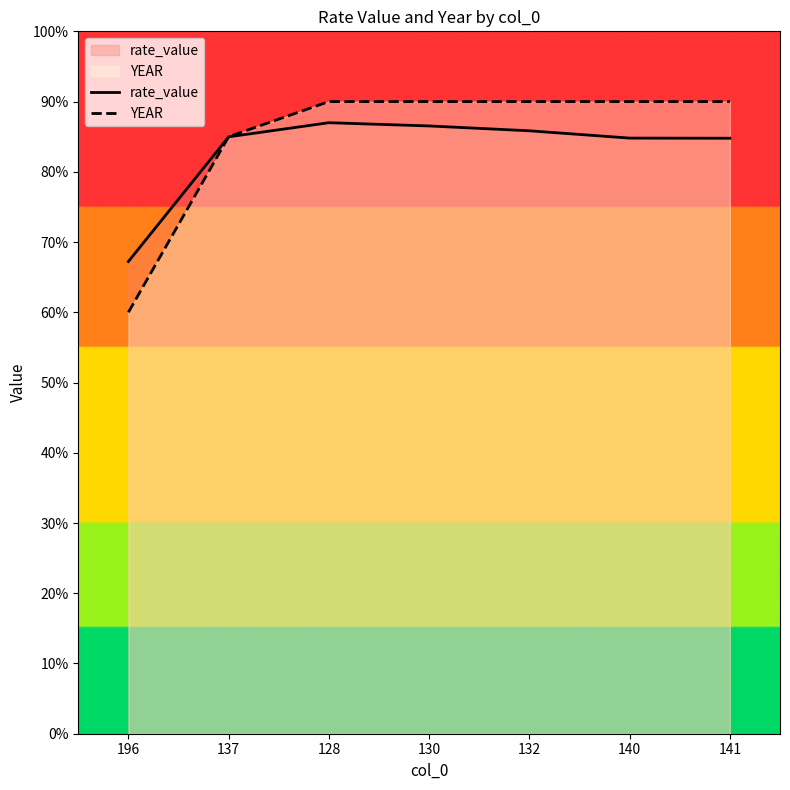

Between which two adjacent categories do rate_value and YEAR first intersect?

196 and 137